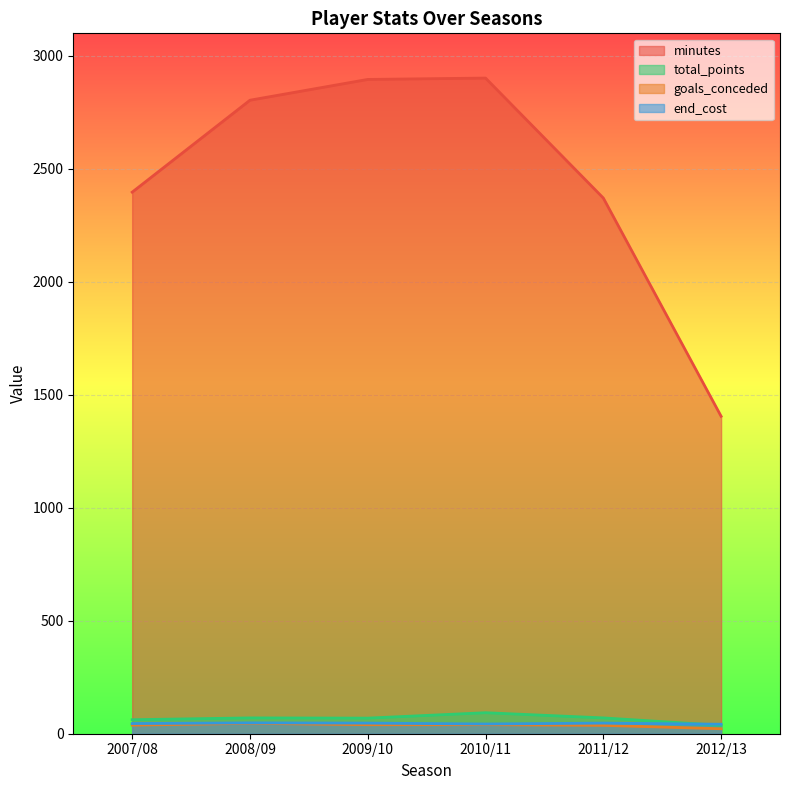

How many lines are shown in the chart?

4